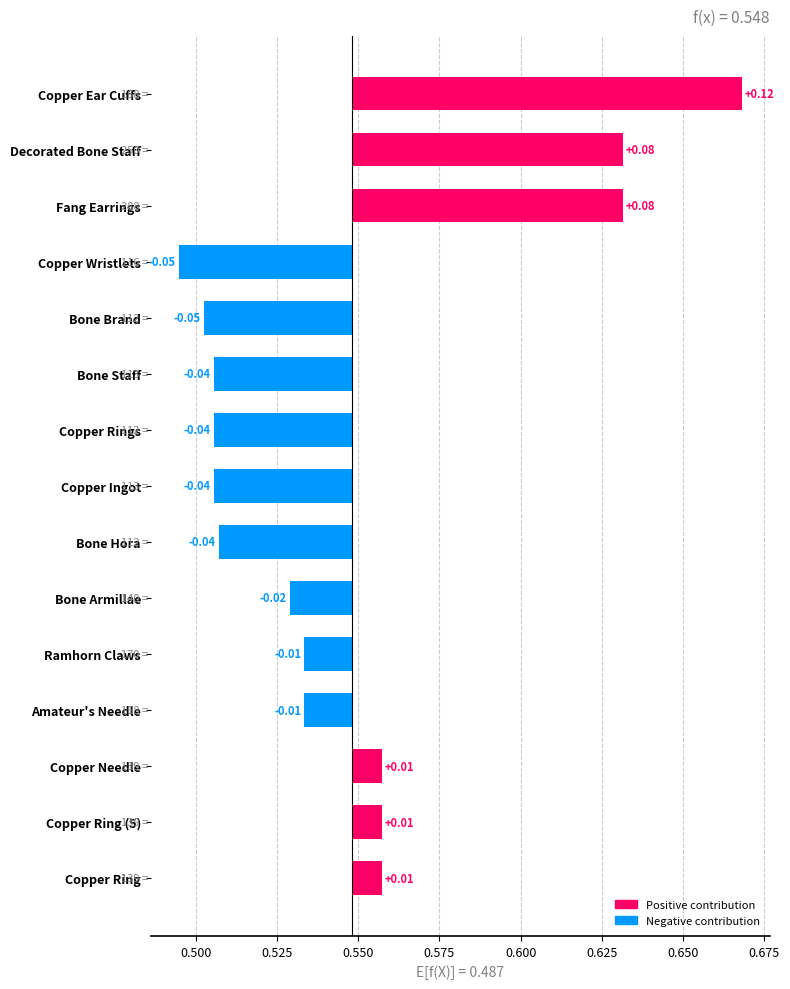

Reading right to left, list all the values displayed in this chart.

0.1	0.1	0.1	-0.1	-0.0	-0.0	-0.0	-0.0	-0.0	-0.0	-0.0	-0.0	0.0	0.0	0.0